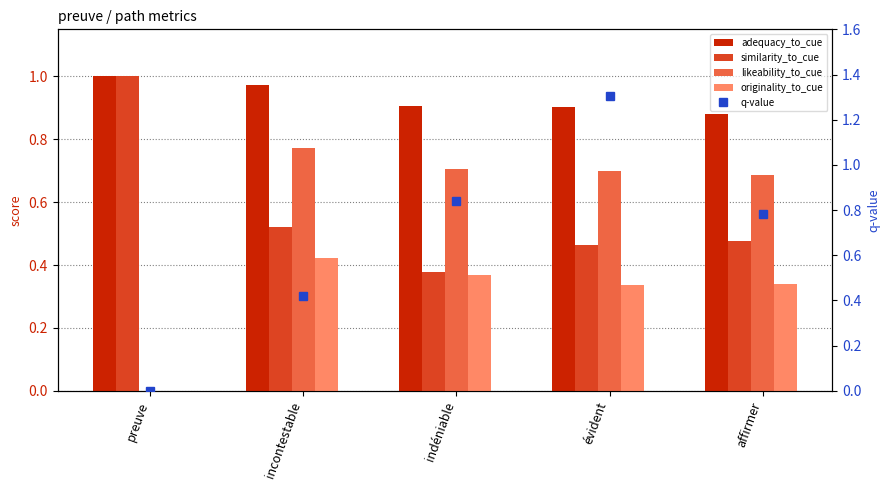

The value of q-value at preuve is -0.6. True or false?

False